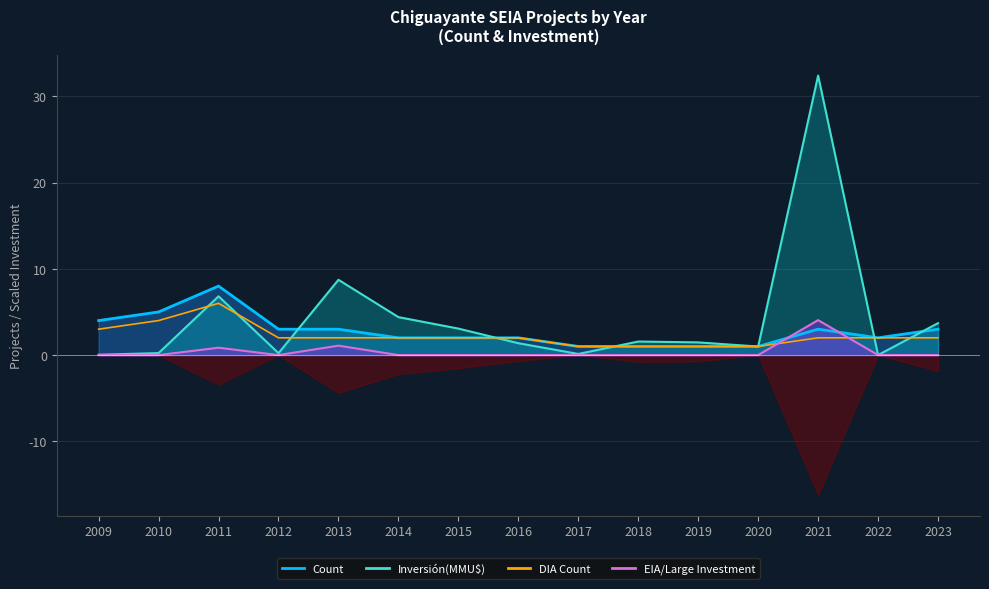

How many data points are less than 2?

4